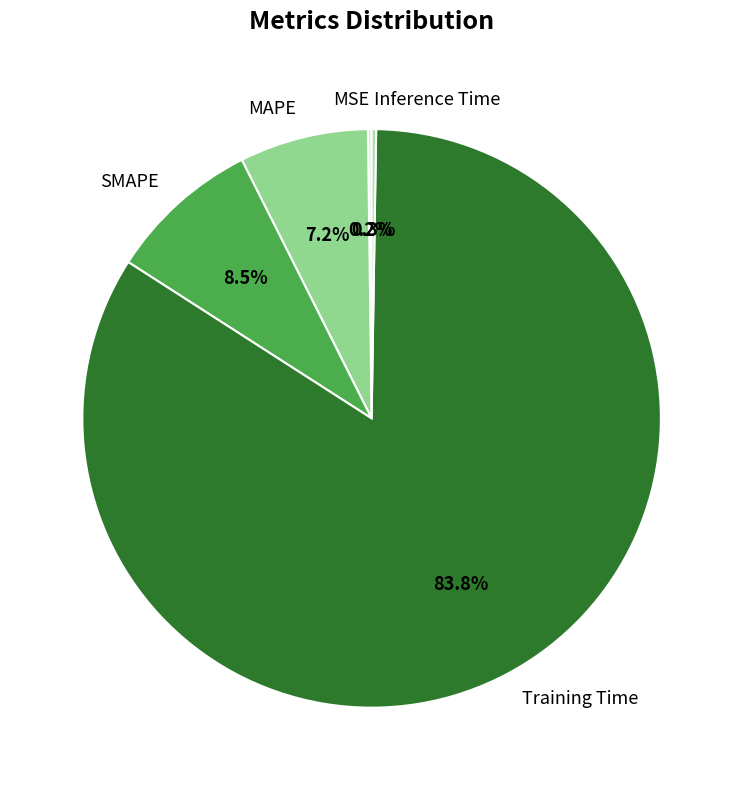

Does any single category account for the majority?

Yes